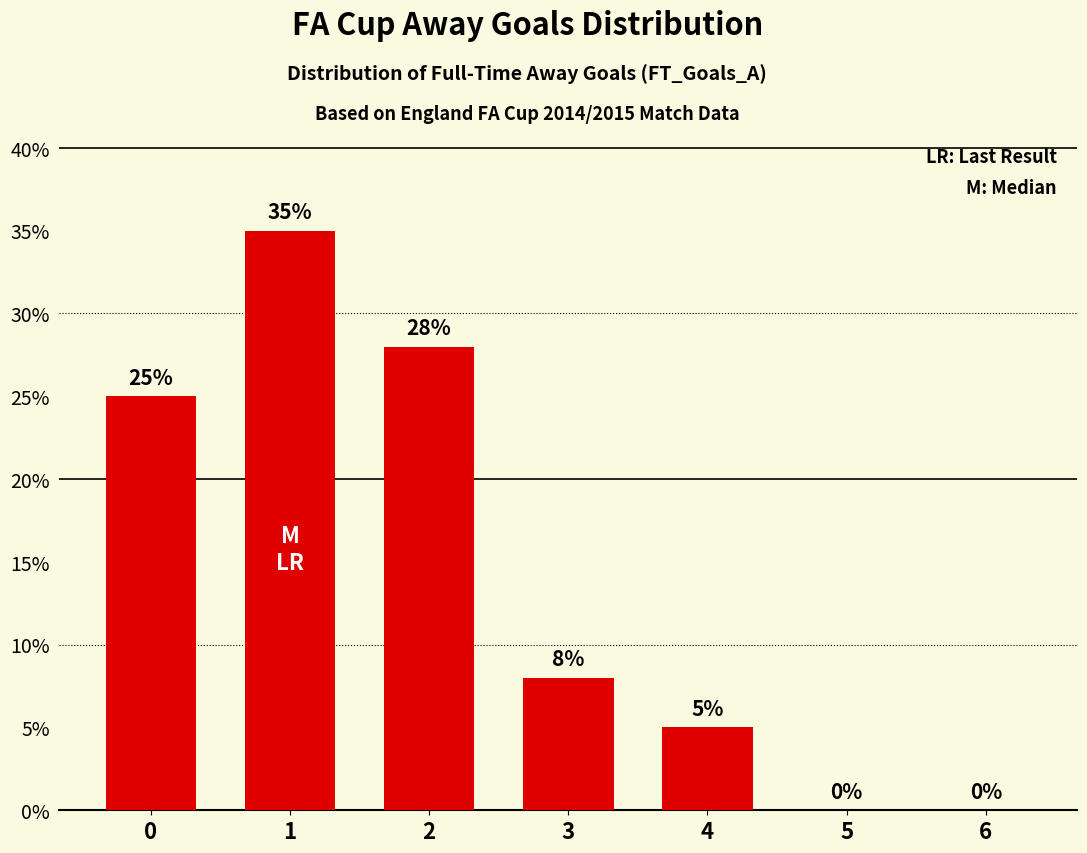

What is the maximum value shown in the chart?

35